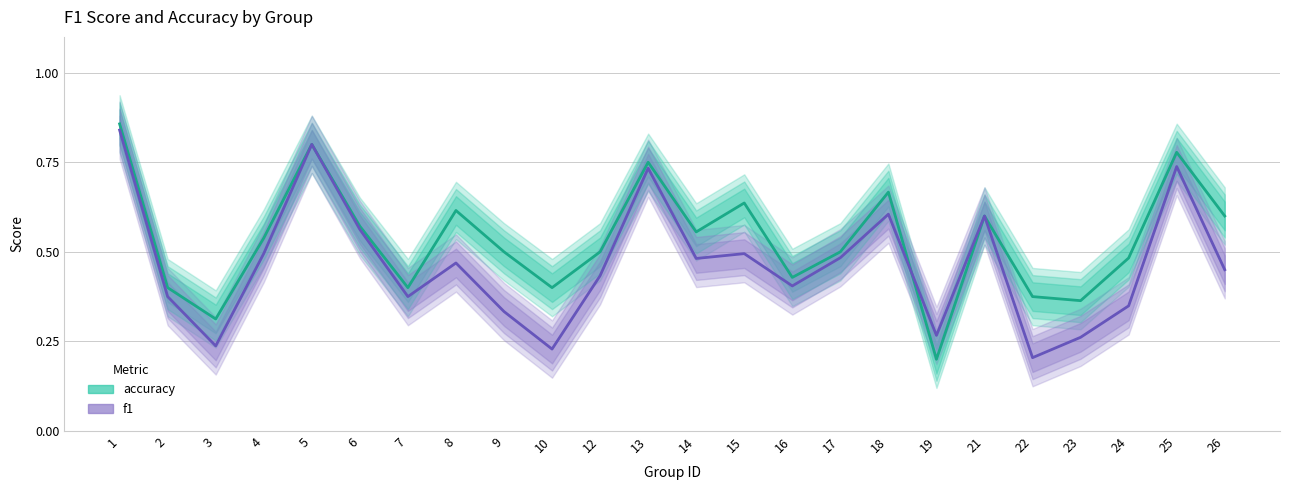

Reading right to left, what are all the values shown in this chart?

accuracy: 0.6	0.8	0.5	0.4	0.4	0.6	0.2	0.7	0.5	0.4	0.6	0.6	0.8	0.5	0.4	0.5	0.6	0.4	0.6	0.8	0.5	0.3	0.4	0.9
f1: 0.5	0.7	0.3	0.3	0.2	0.6	0.3	0.6	0.5	0.4	0.5	0.5	0.7	0.4	0.2	0.3	0.5	0.4	0.6	0.8	0.5	0.2	0.4	0.8